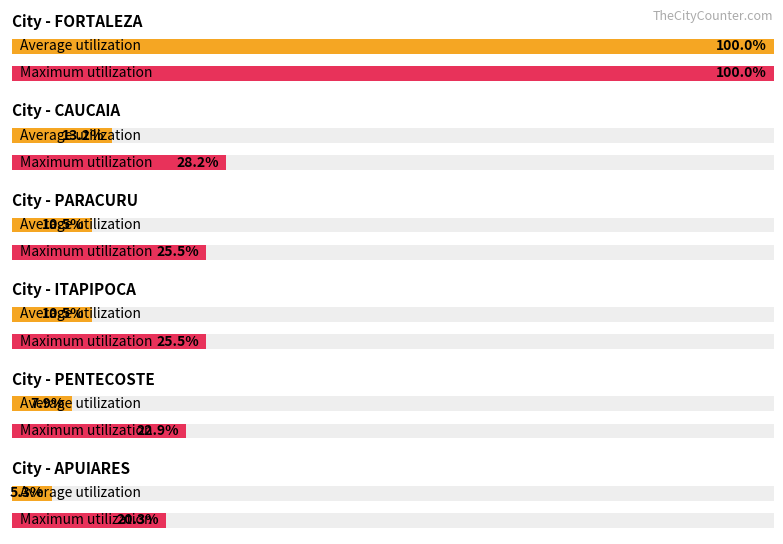

How many bars are there in each group?

2